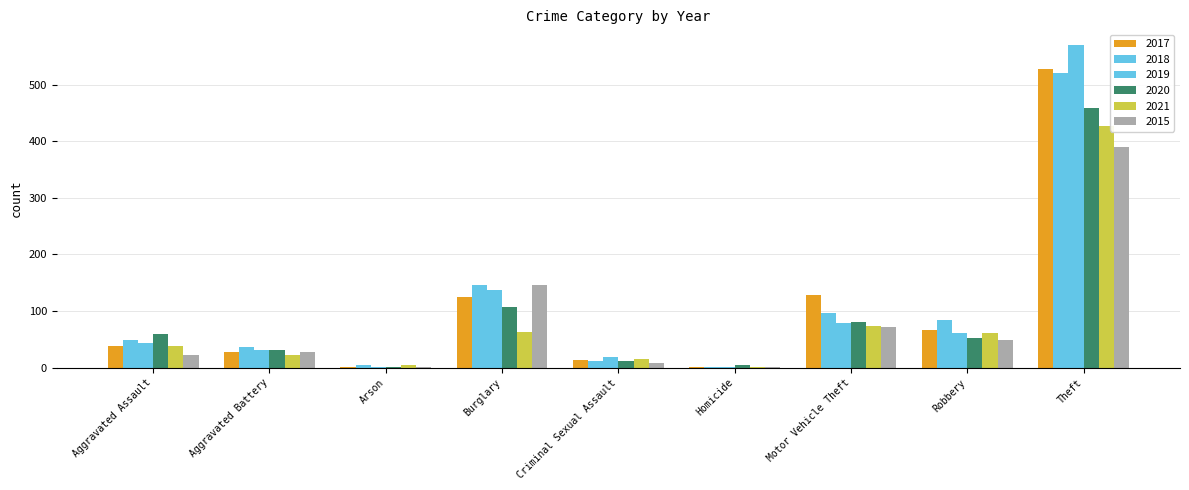

What is the sum of all 2015 values?

719